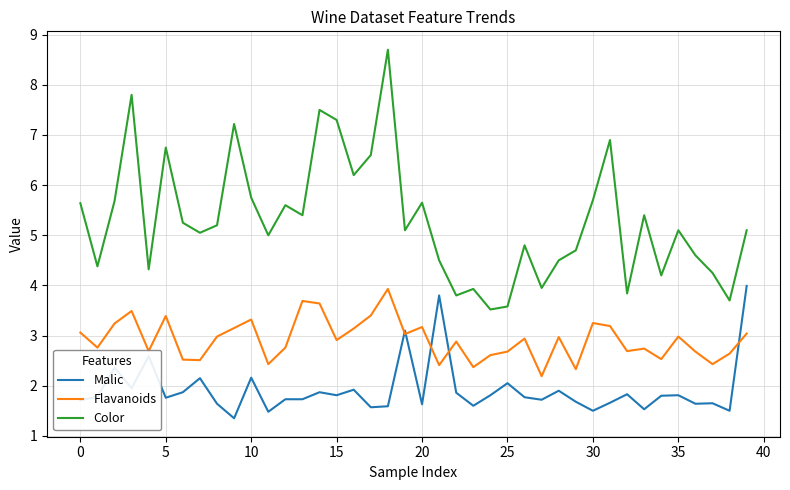

Does the chart have visible grid lines?

Yes